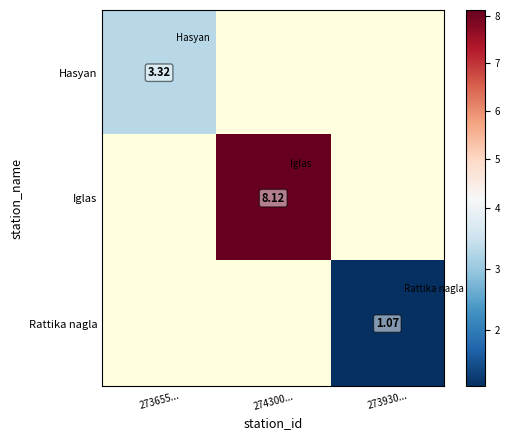

At how many categories does at least one series exceed 3?

2